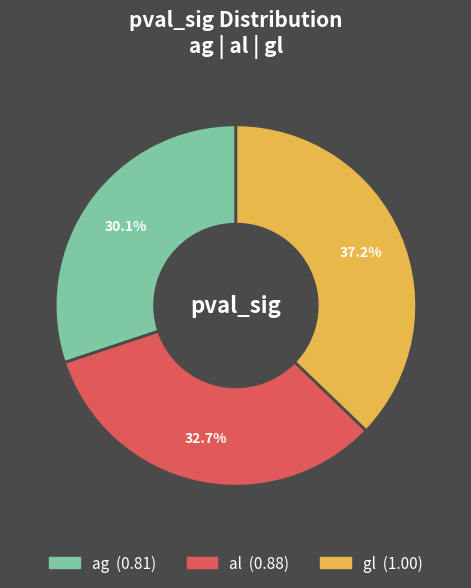

Which slice is the smallest?

ag